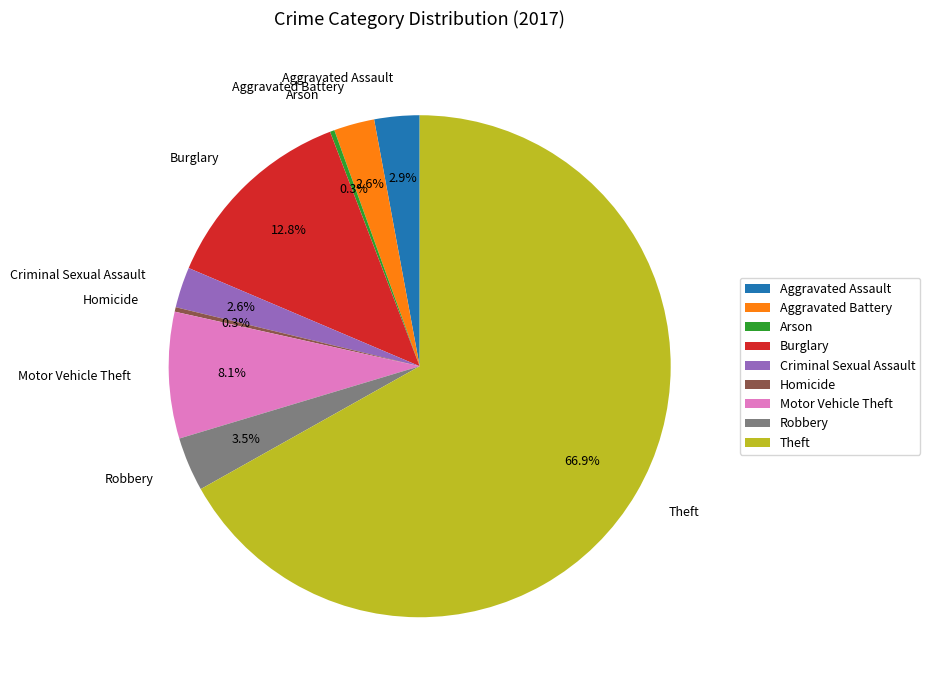

Which category has the biggest portion of the pie?

Theft